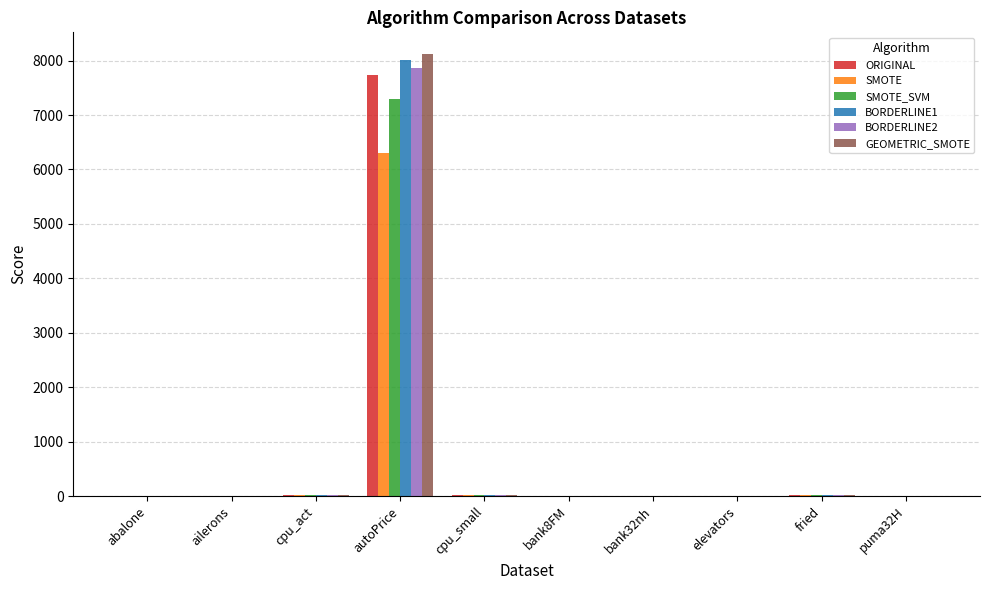

The GEOMETRIC_SMOTE series shows 0.0 at ailerons. True or false?

True